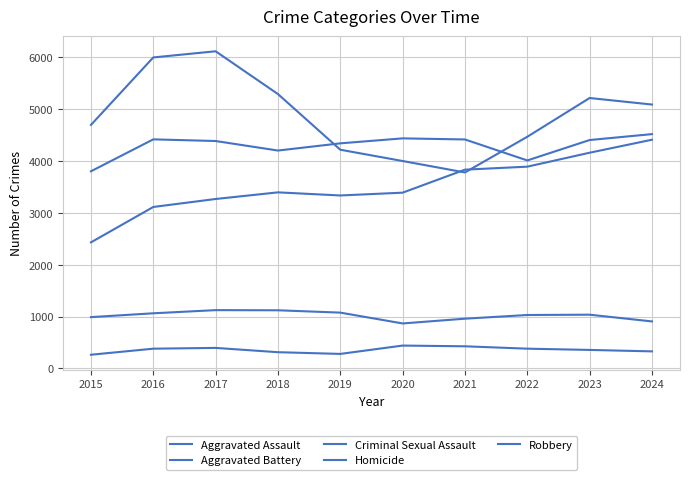

Does the chart have visible grid lines?

Yes